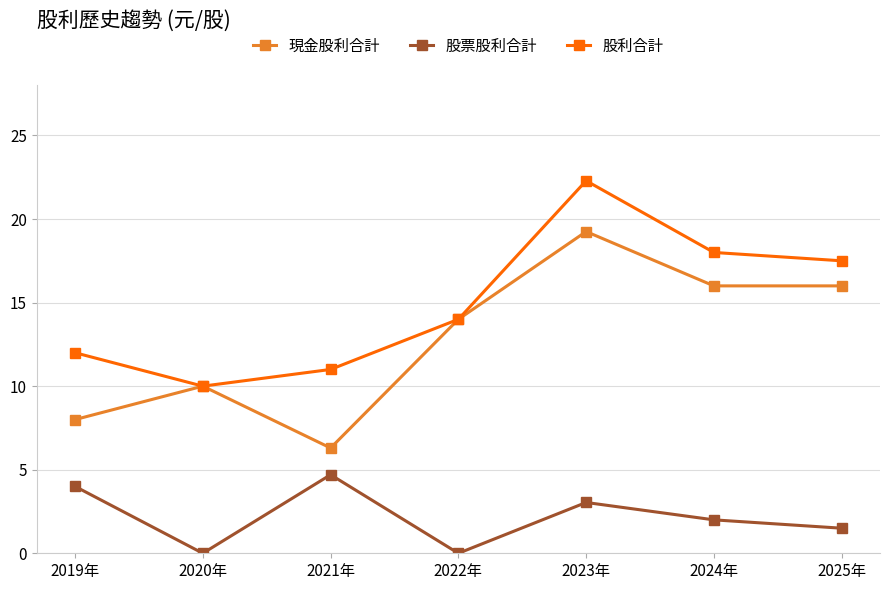

How many data points does each series have?

7